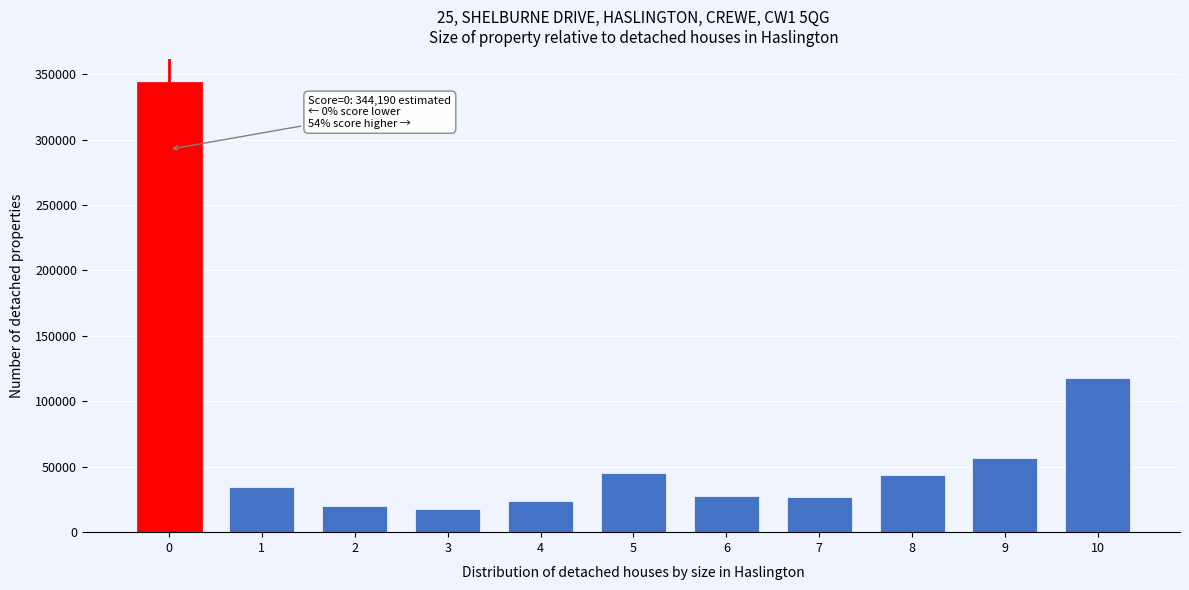

What is the minimum value shown in the chart?

17503